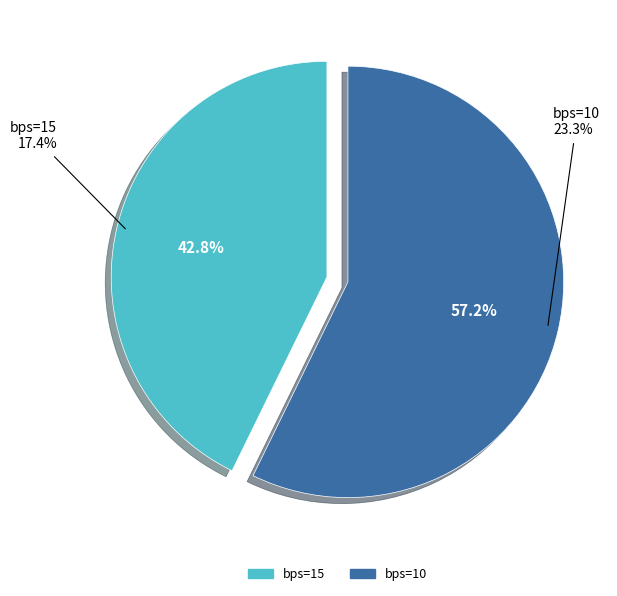

The bps=10 slice represents 57% of the pie. True or false?

True